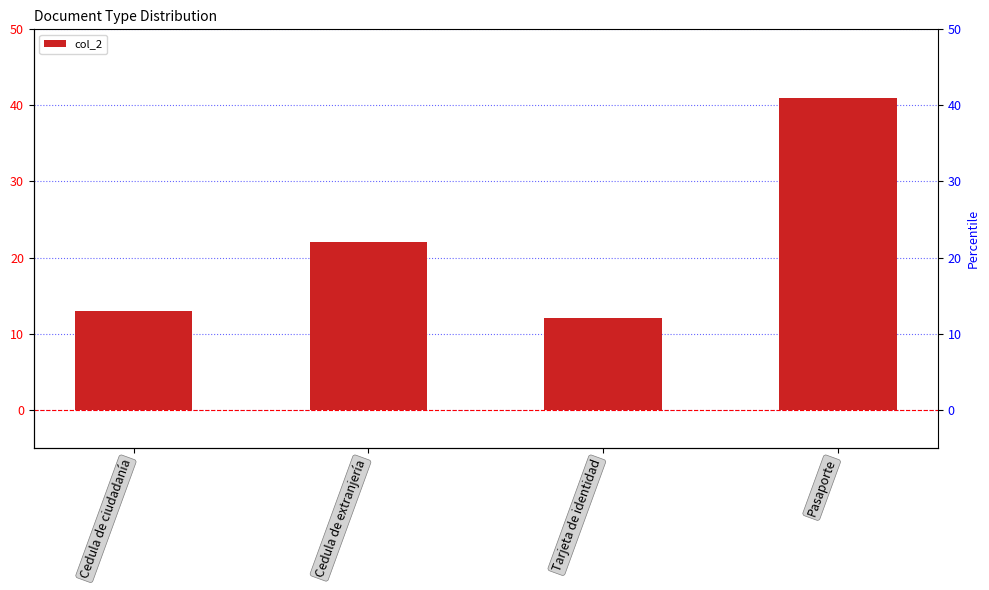

Reading left to right, extract all data points from this chart.

13	22	12	41